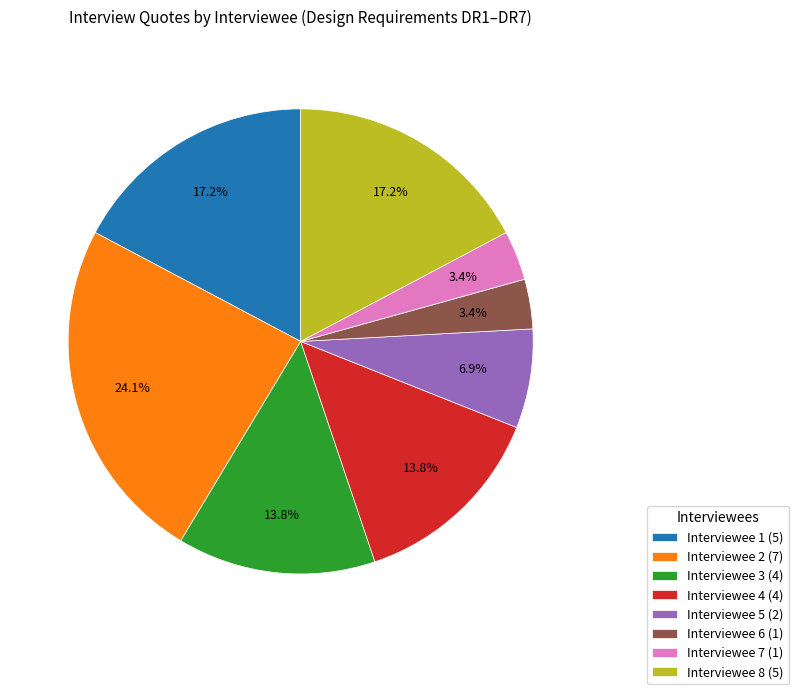

To the nearest percent, what is the combined percentage of Interviewee 2 and Interviewee 7?

28%